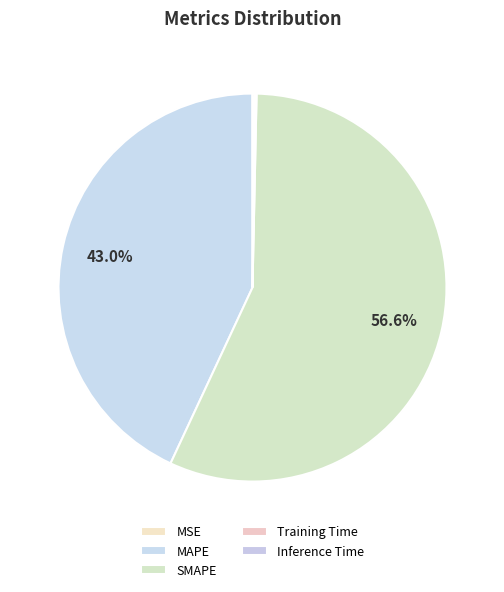

How many segments does this pie chart have?

5